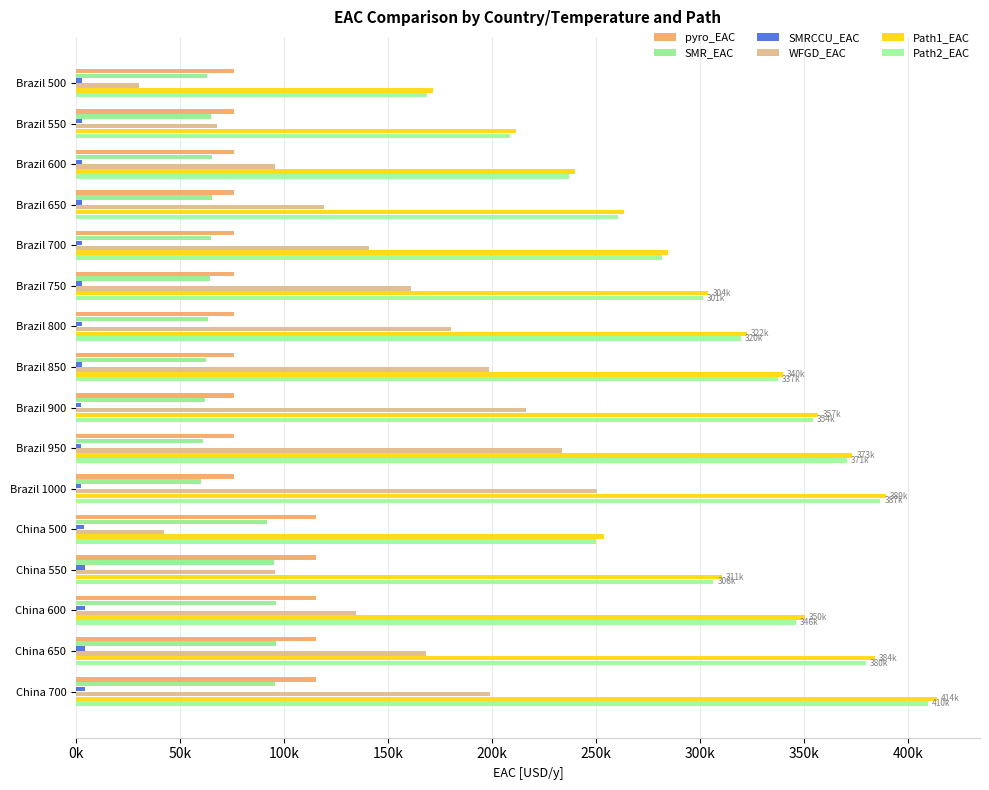

At which category is the sum across all series the highest?

China 700